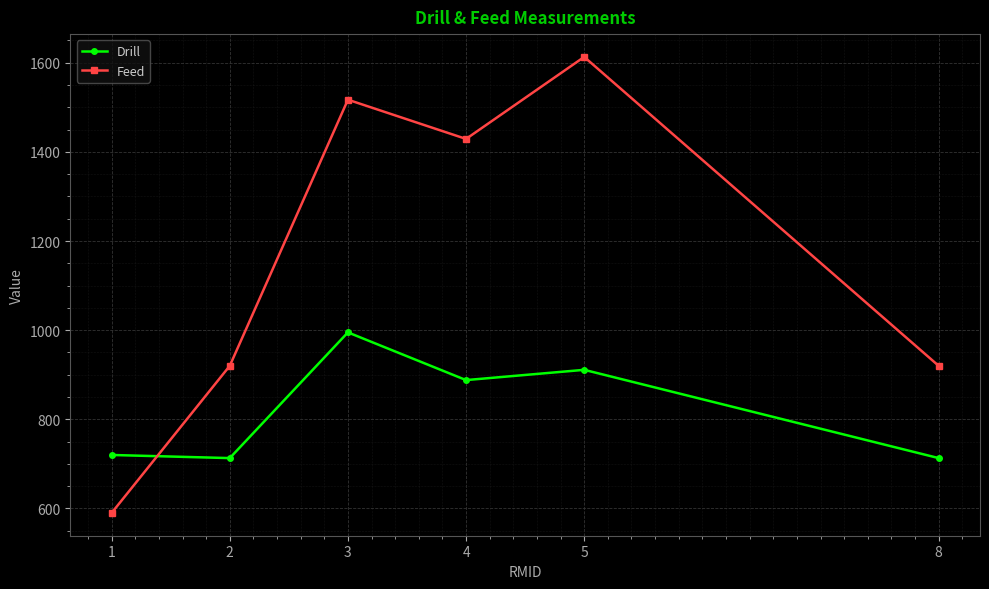

What is the difference between the highest and lowest values at 2?

207